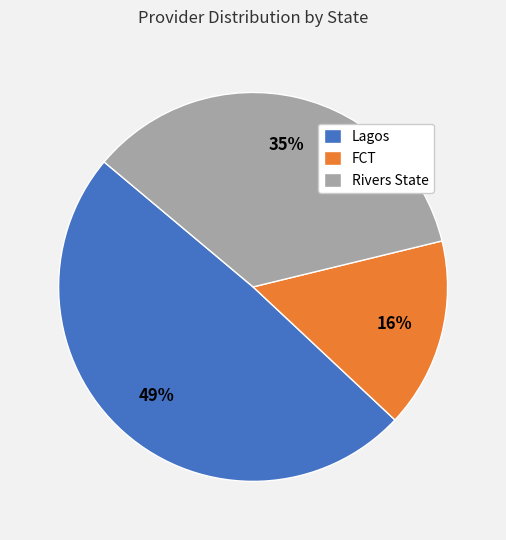

Is there a majority slice in this chart?

No